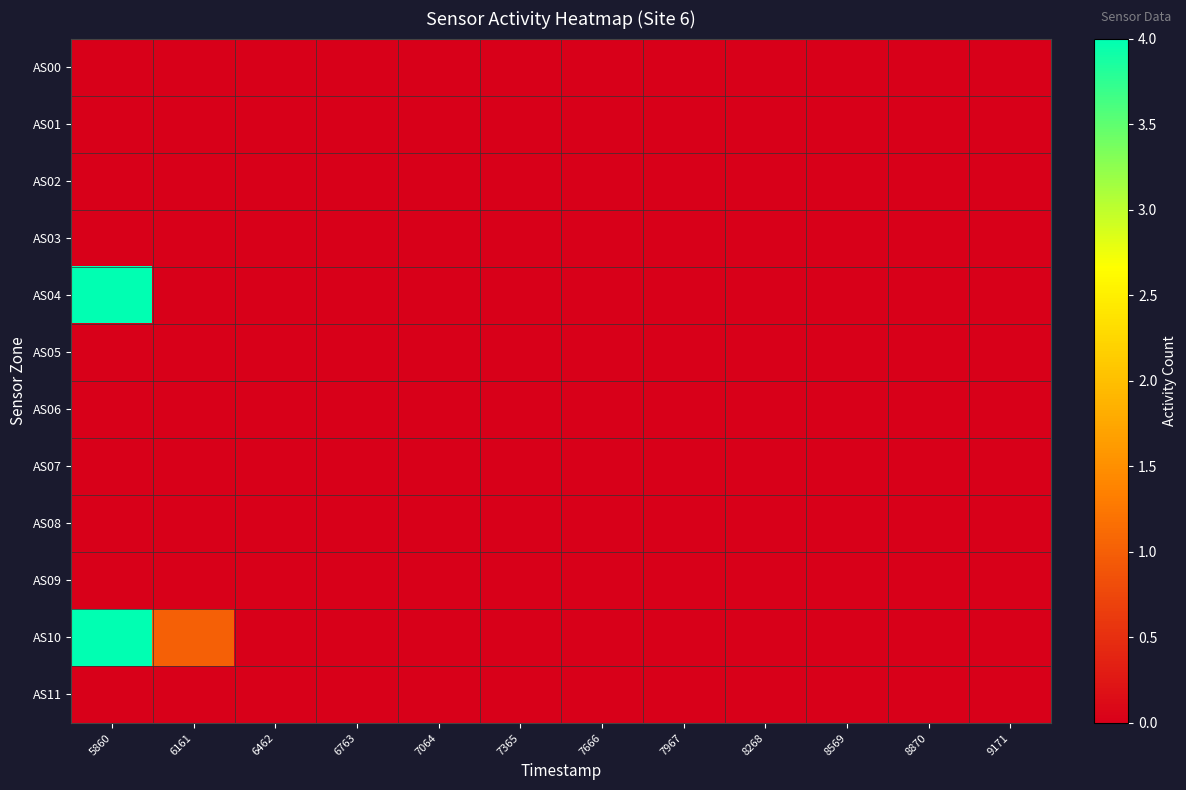

At which category is the sum across all series the highest?

5860